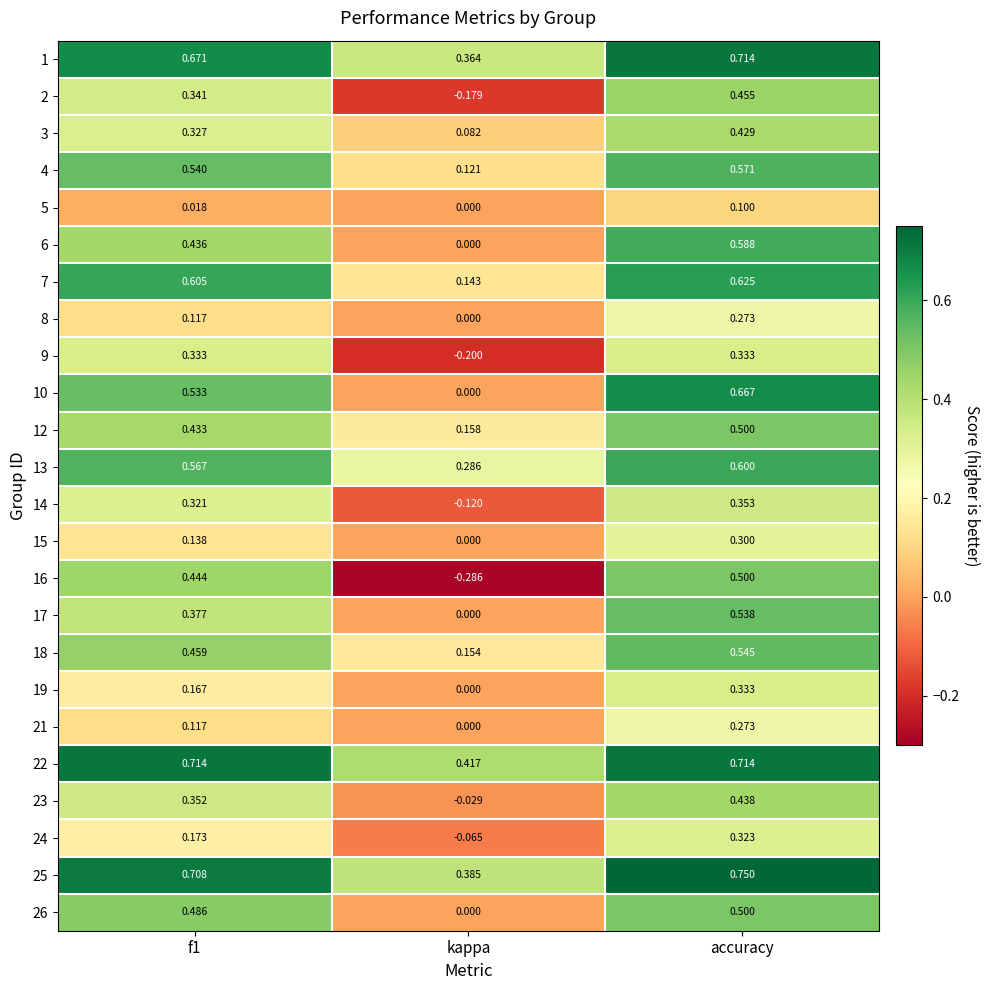

Which category has the lowest value in the 4 series?

kappa